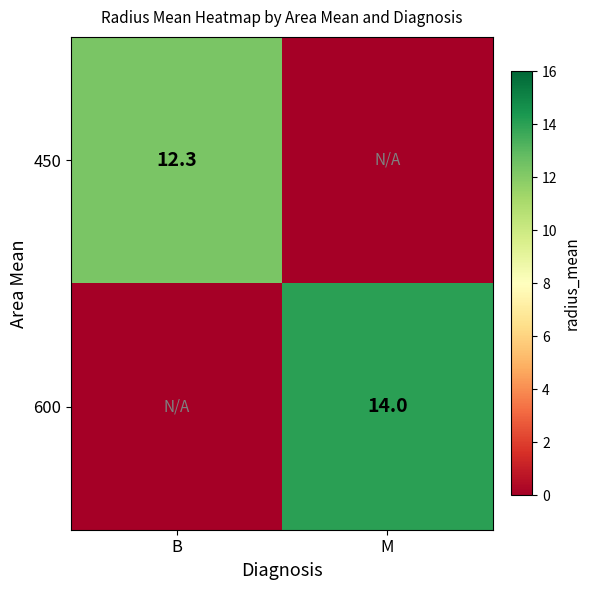

What is the difference between the highest and lowest values at B?

12.3